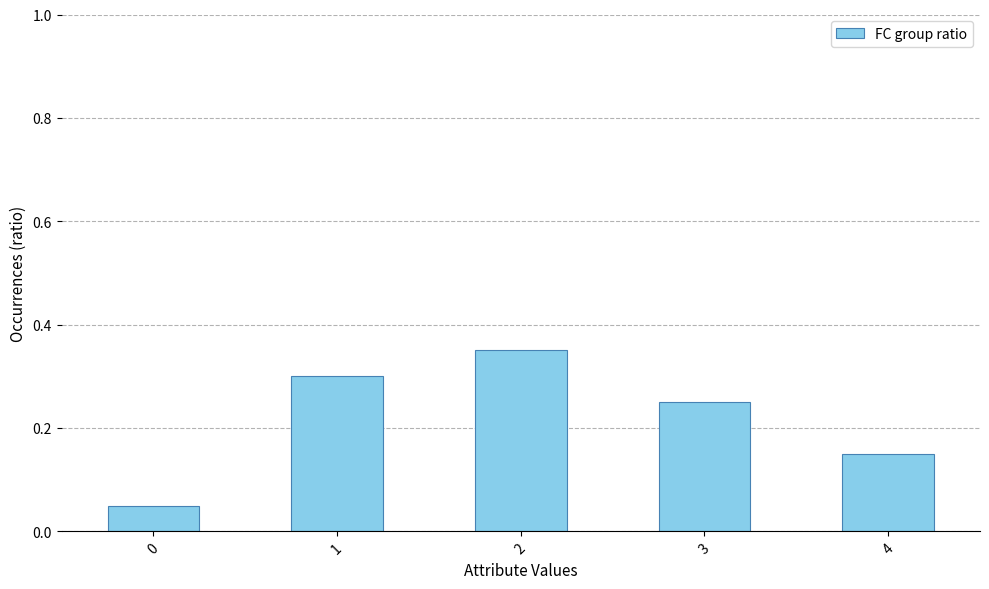

The chart shows a value of 0.3 at 1. True or false?

True